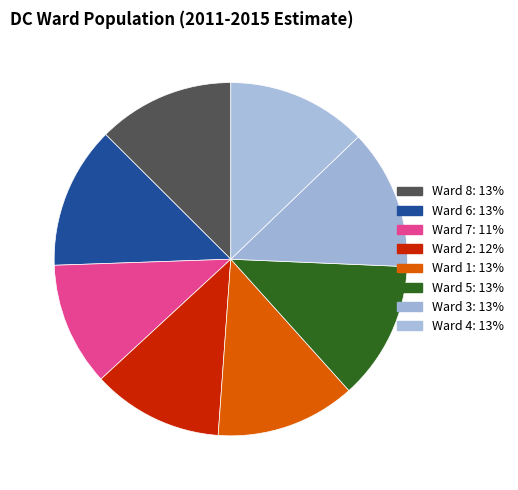

Rank the categories by value from lowest to highest.

Ward 7, Ward 2, Ward 8, Ward 5, Ward 1, Ward 4, Ward 3, Ward 6